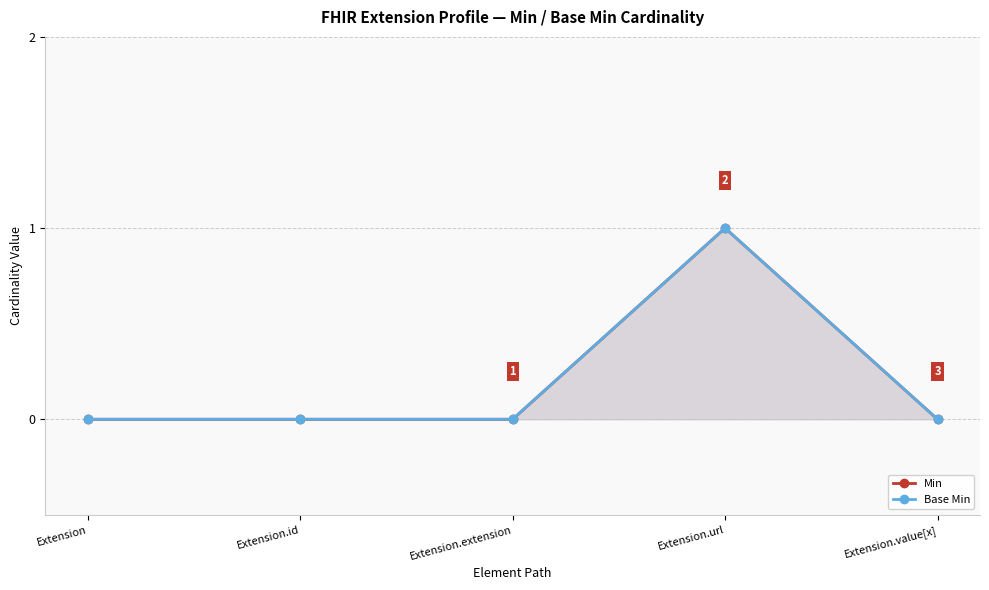

True or false: Base Min has more than 0 points higher than both neighbors.

True